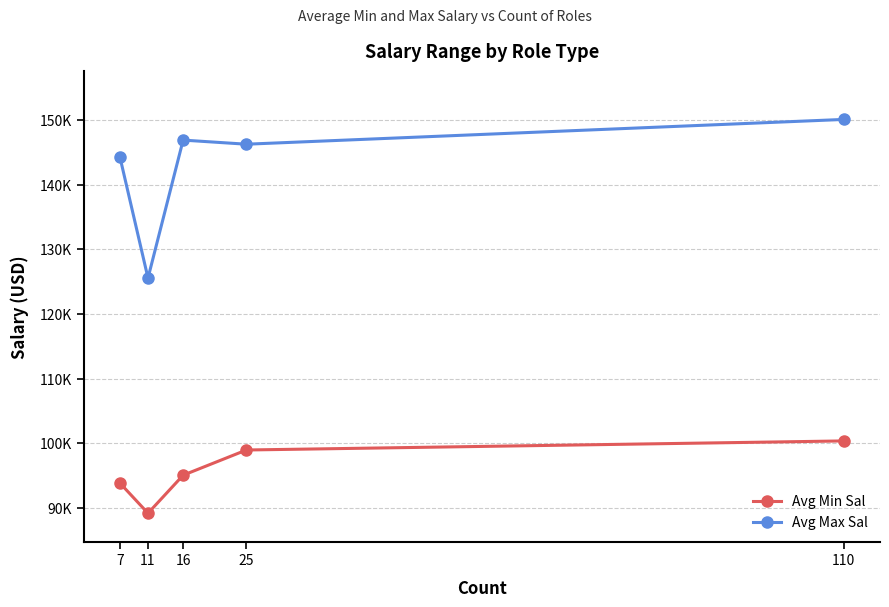

What are all the series names shown in the legend?

Avg Min Sal, Avg Max Sal